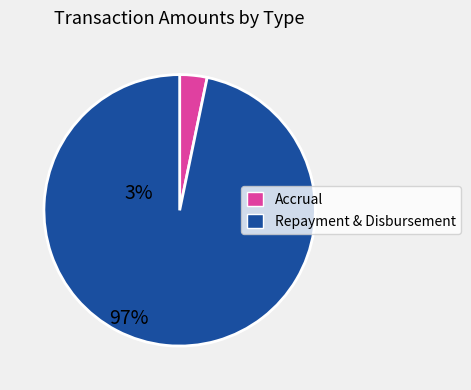

Is there a majority slice in this chart?

Yes